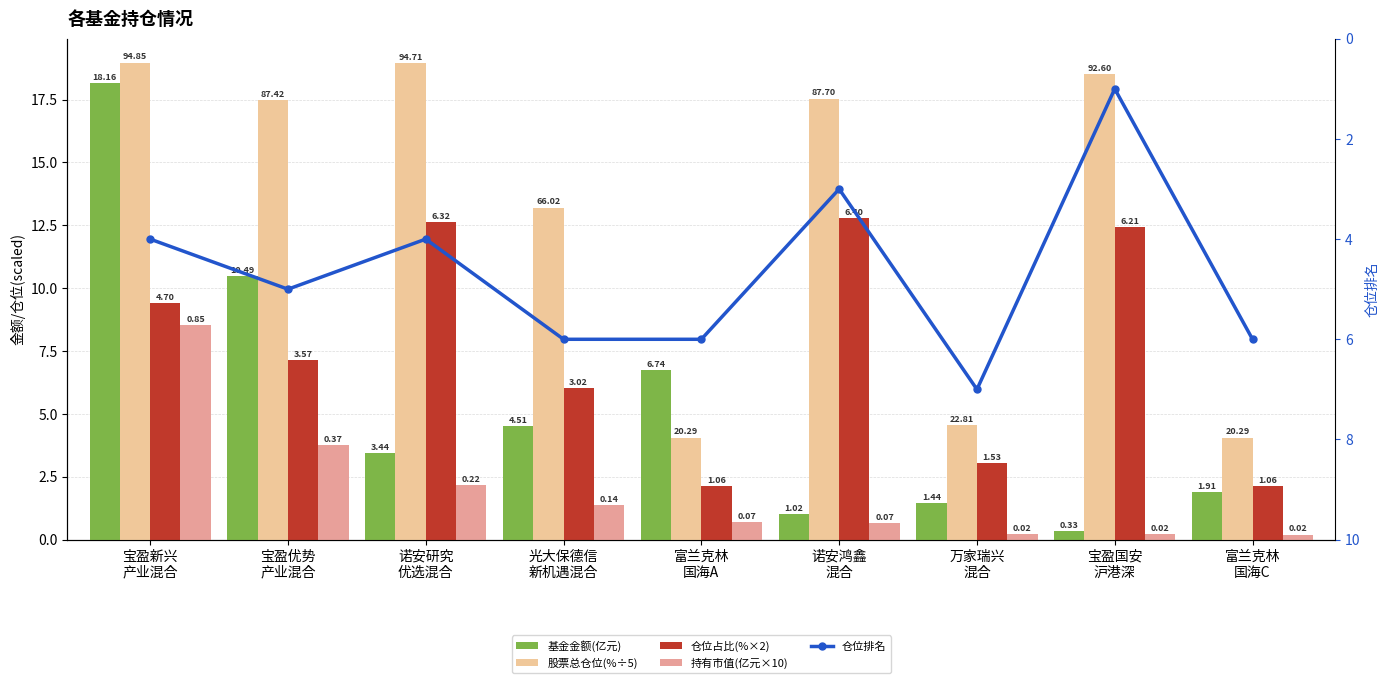

List the series in order of their peak value, highest first.

股票总仓位(%÷5), 基金金额(亿元), 仓位占比(%×2), 持有市值(亿元×10), 仓位排名